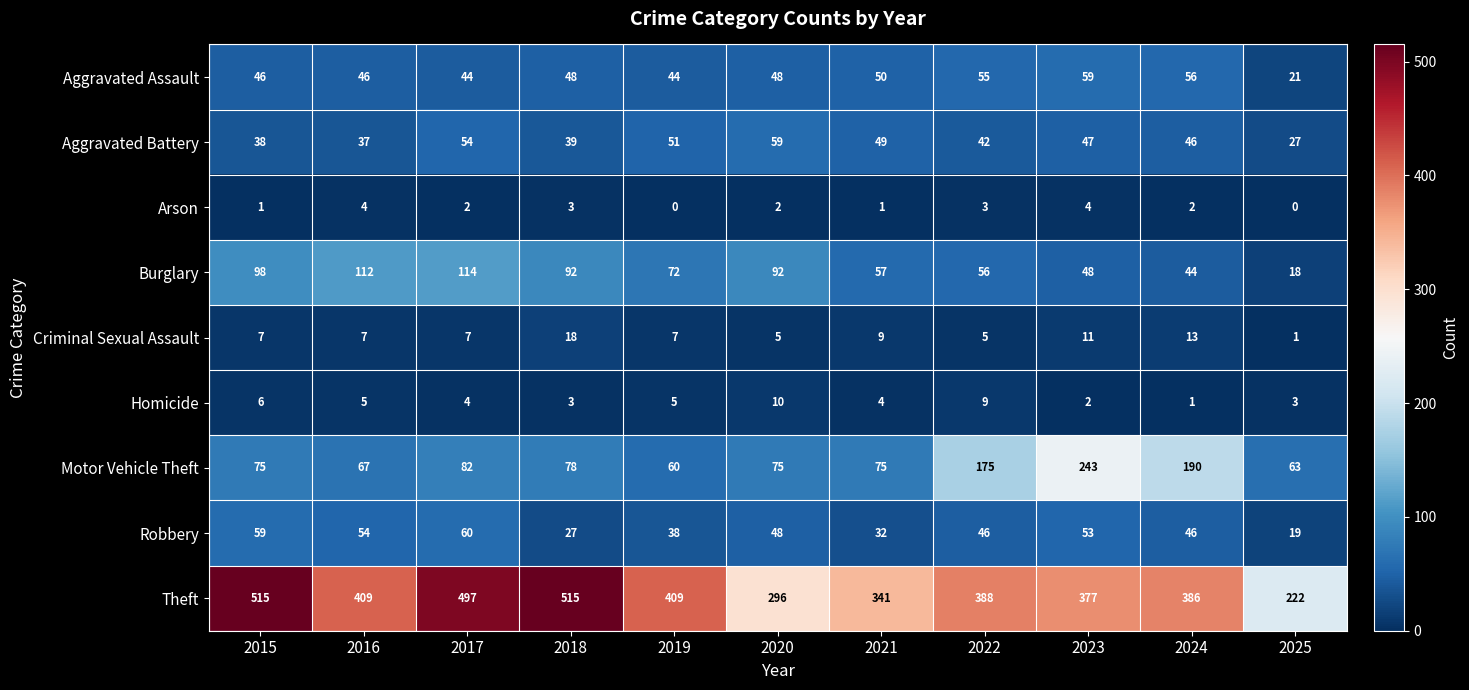

What is the maximum value shown in the chart?

515